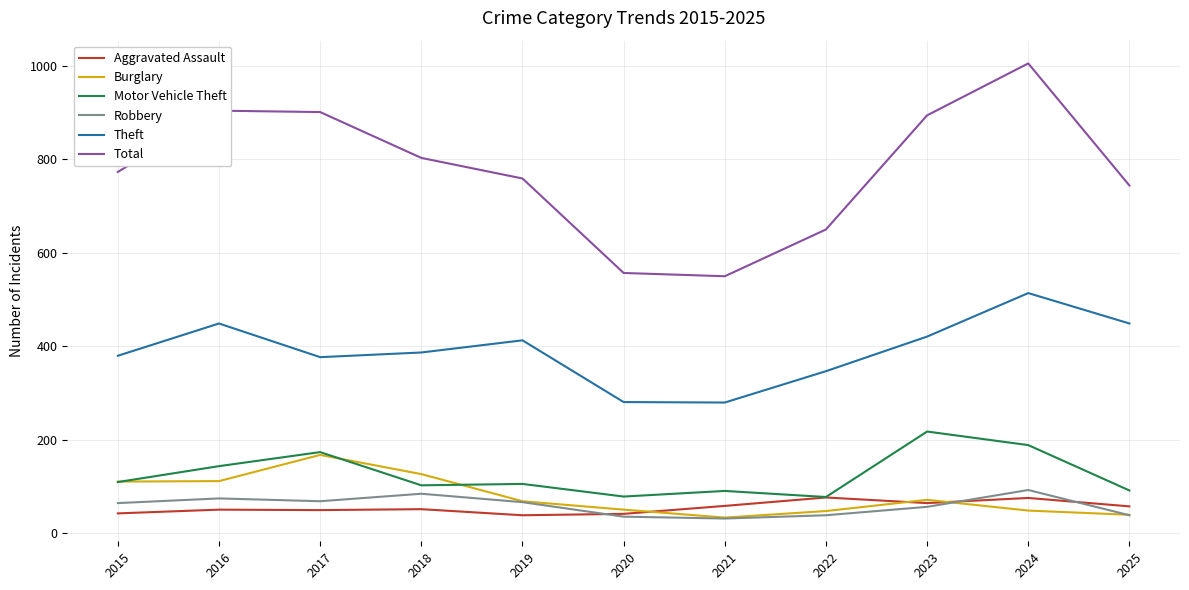

The value of Aggravated Assault at 2016 is 51. True or false?

True